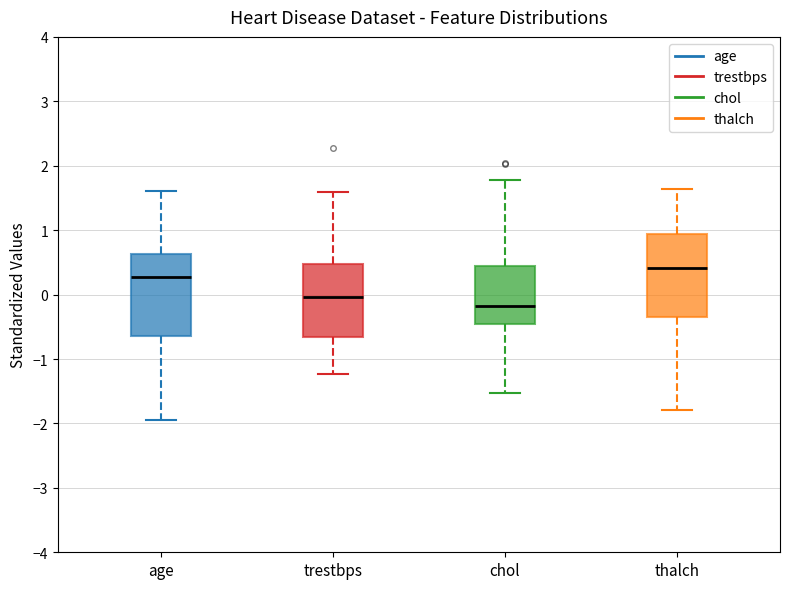

Reading left to right, read every box against the y-axis: the position of its median line, the range the box covers, and the ends of its whiskers. The values are not printed on the chart, so give them approximately, as read against the axis.

age: median 0.3, box -0.6 to 0.6, whiskers -1.9 to 1.6
trestbps: median 0.0, box -0.7 to 0.5, whiskers -1.2 to 1.6
chol: median -0.2, box -0.5 to 0.4, whiskers -1.5 to 1.8
thalch: median 0.4, box -0.3 to 0.9, whiskers -1.8 to 1.6